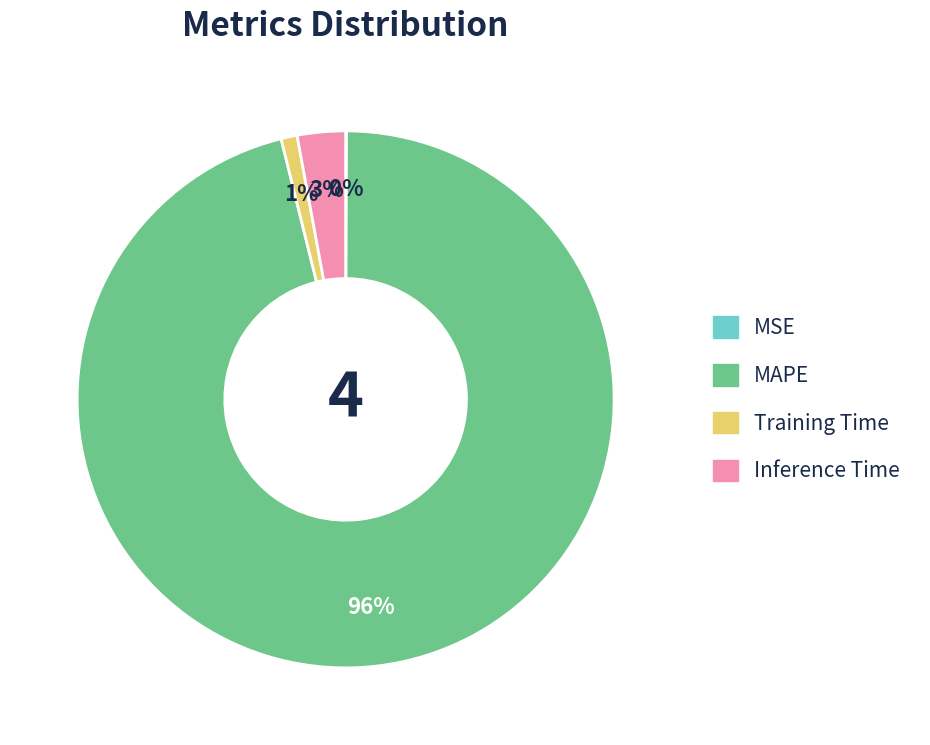

To the nearest percent, what percentage of the pie is Training Time?

1%